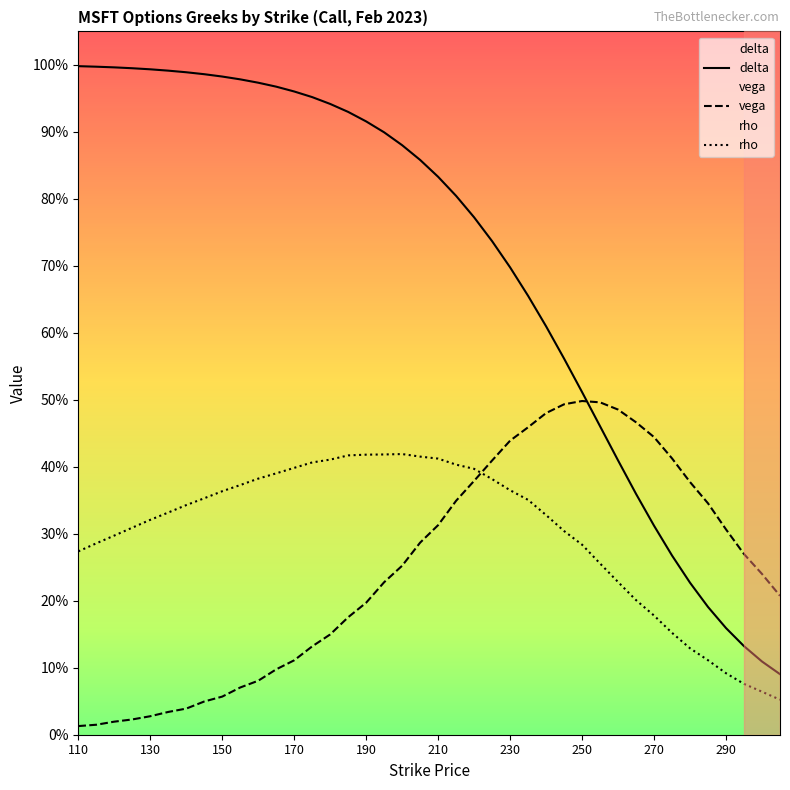

Does the chart display data point markers on the line(s)?

No